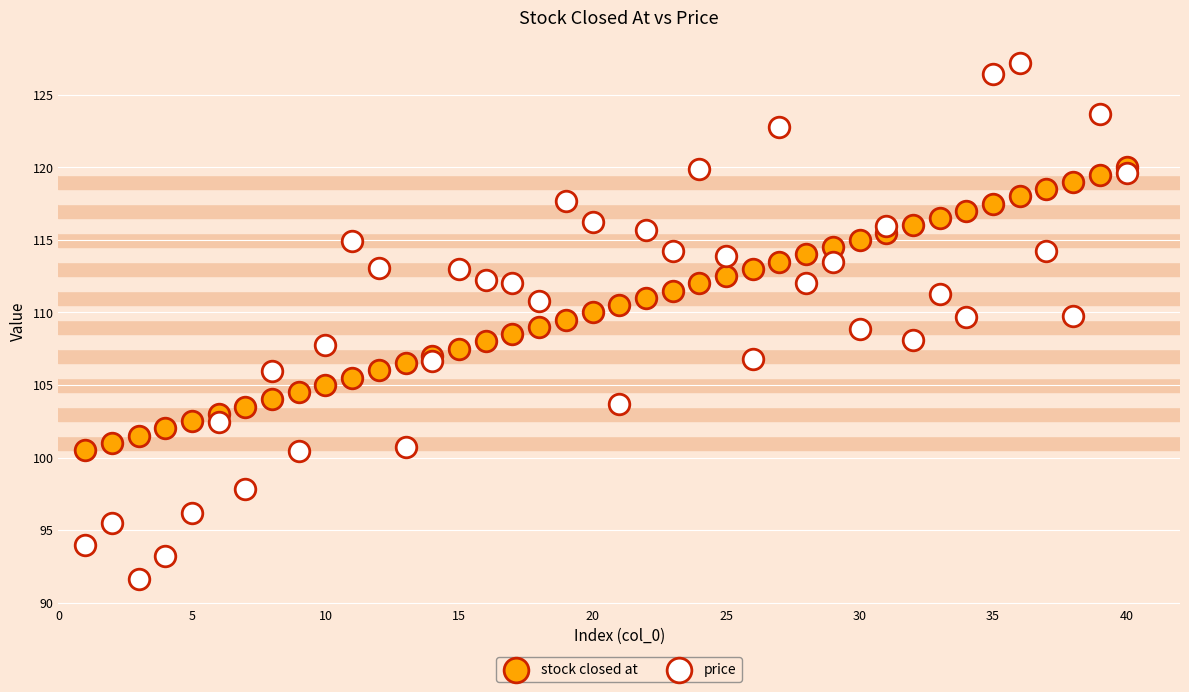

What are all the series names shown in the legend?

stock closed at, price